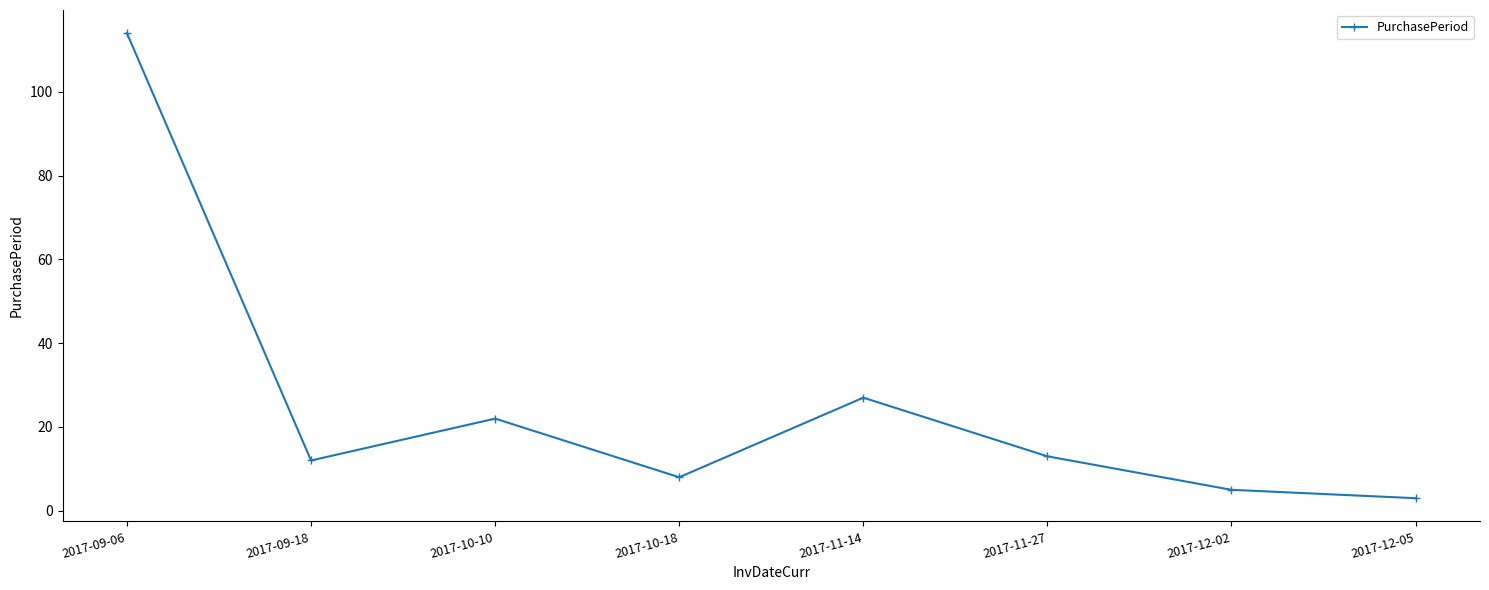

What is the minimum value shown in the chart?

3